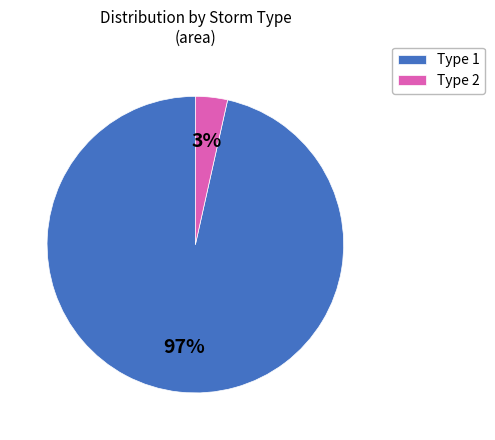

Does any single category account for the majority?

Yes